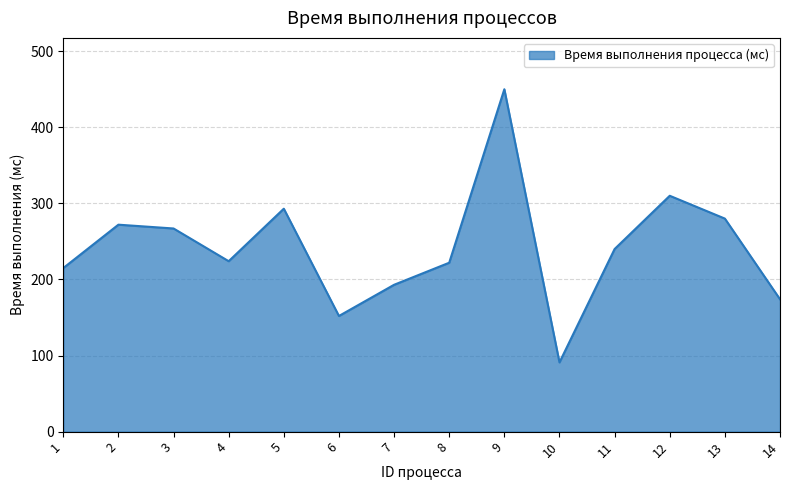

Is it true that the value at 10 is 157?

False